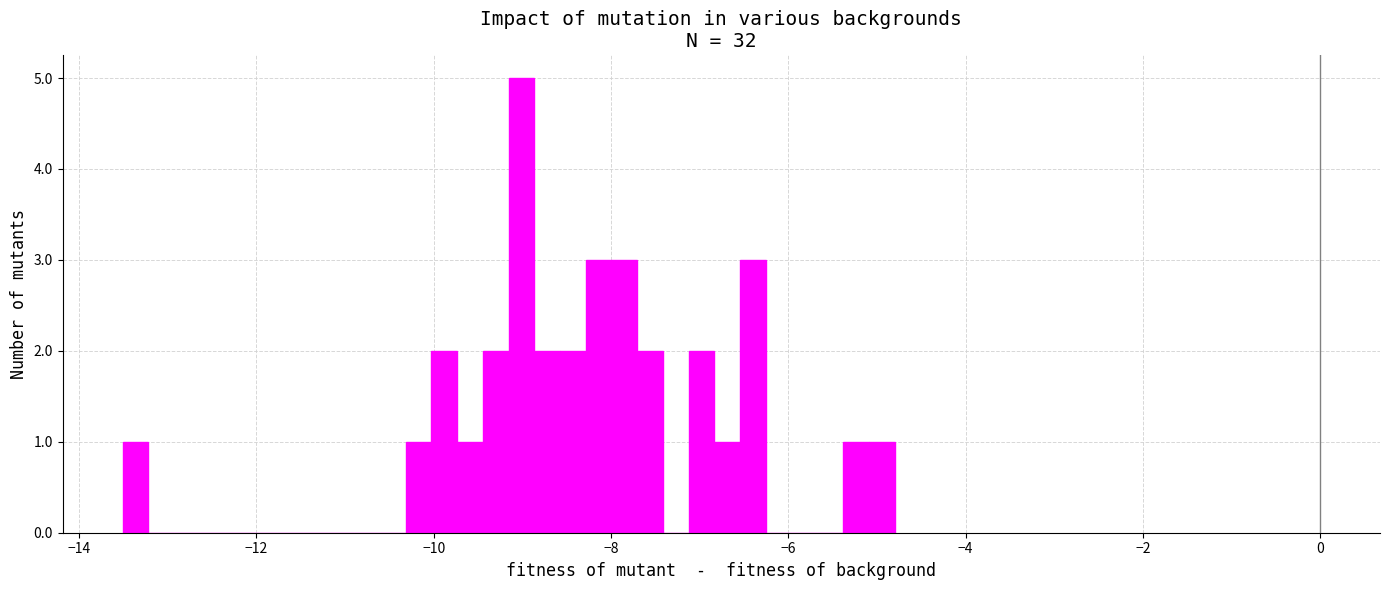

Around what value on the x-axis is the tallest bar? Give the approximate position of its centre, as read against the axis.

-9.0